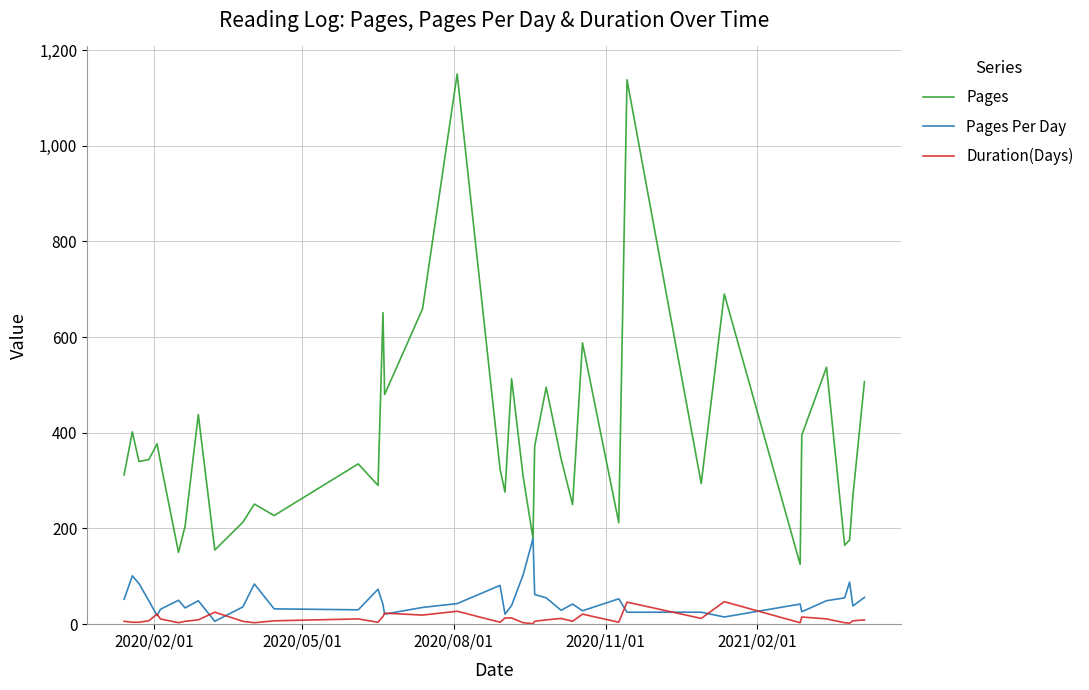

Which series has the widest spread of values?

Pages